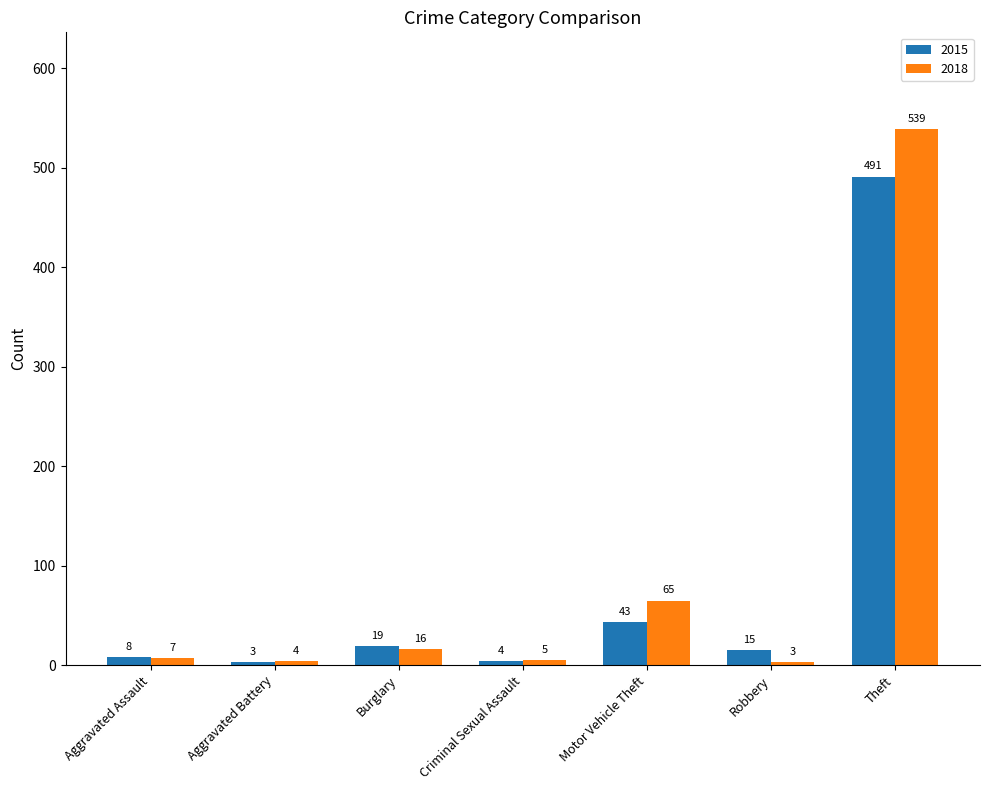

What is the value of the 2015 bar at the 3rd from the left?

19